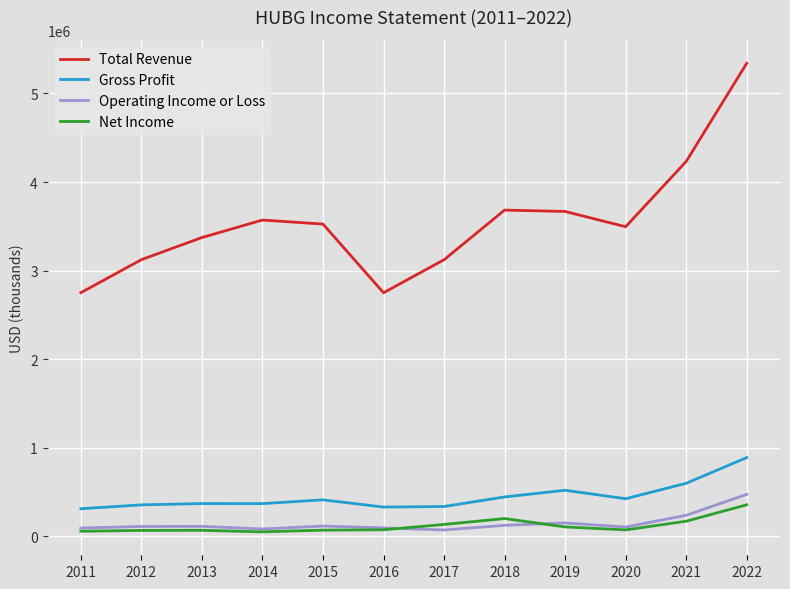

Does the chart display data point markers on the line(s)?

No